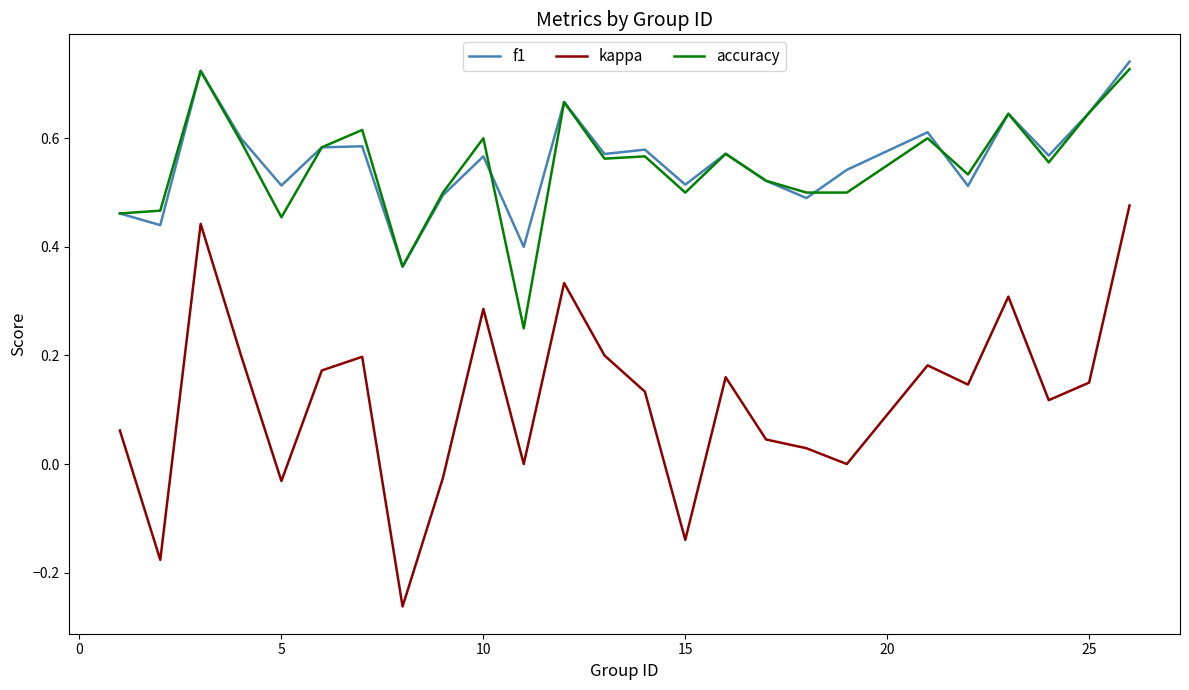

True or false: kappa and f1 cross at least once.

False